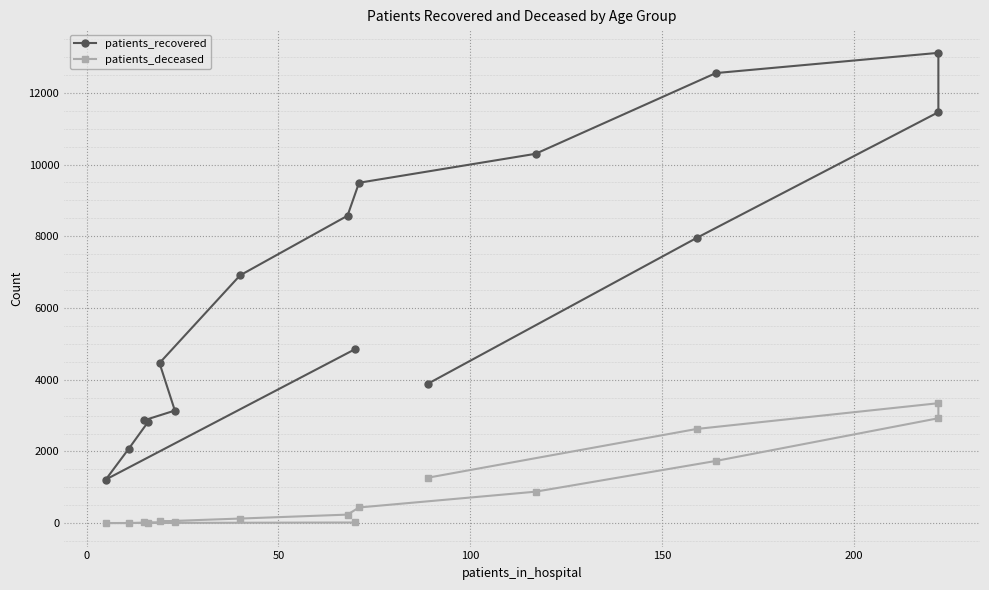

At how many categories does at least one series exceed 899?

16